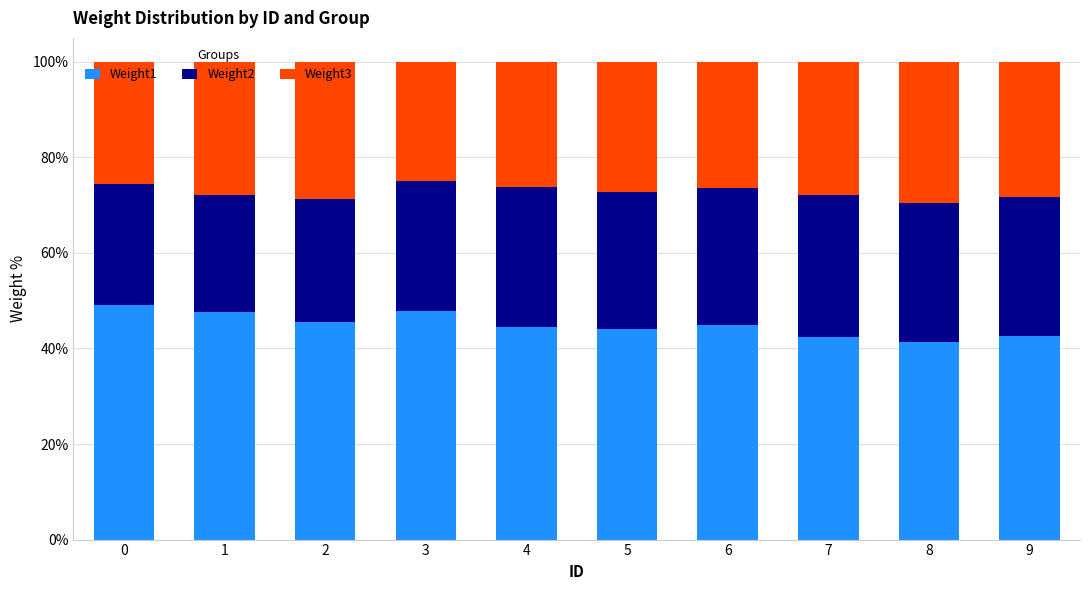

What is the sum of the Weight1 values at 8 and 5?

85.5